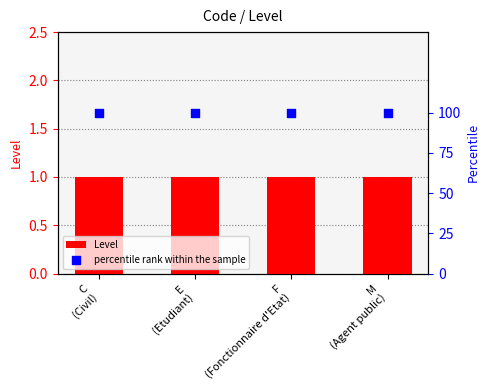

Which series contains the lowest Y value?

Level